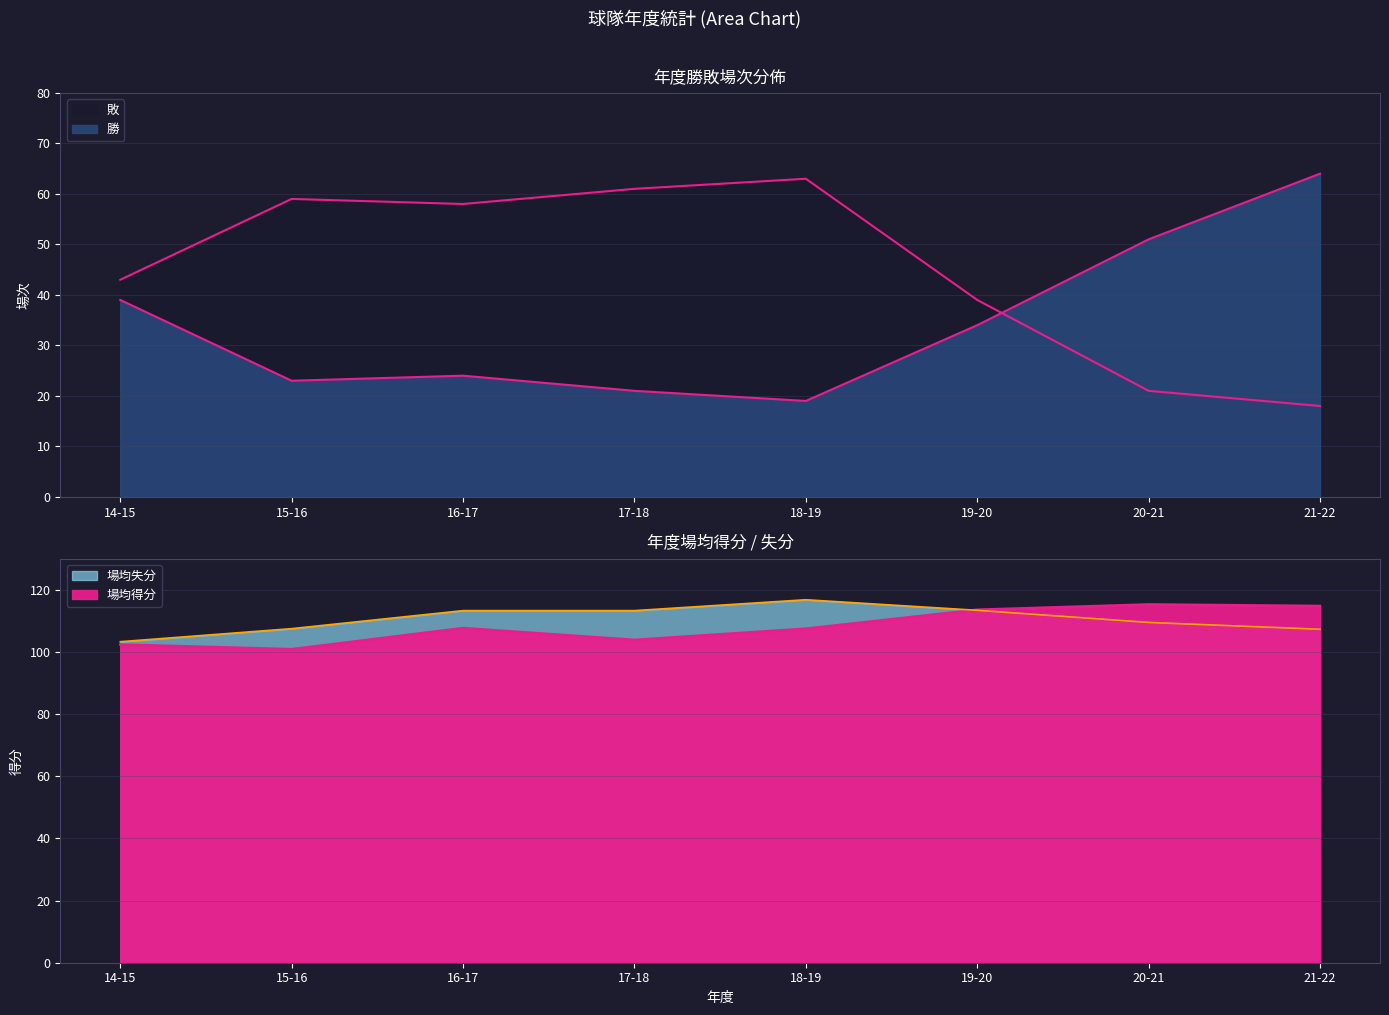

List the labels in order of 場均失分 value, smallest first.

14-15, 21-22, 15-16, 20-21, 16-17, 17-18, 19-20, 18-19